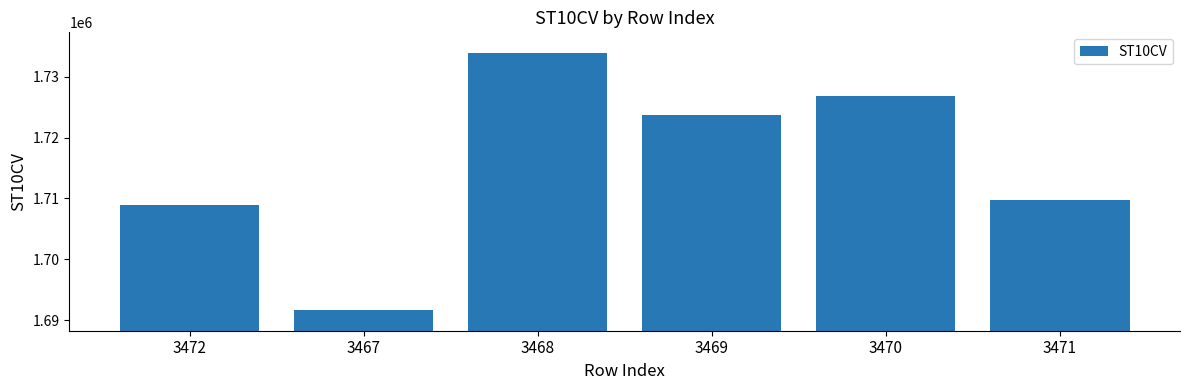

Which has a higher value, 3471 or 3470?

3470